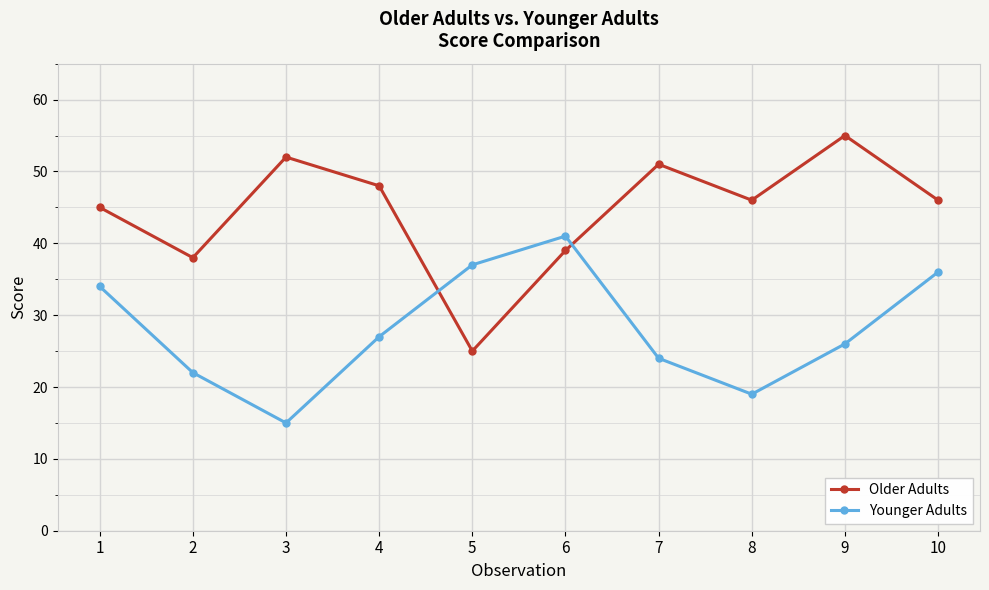

In Older Adults, how many points are lower than both neighbors (excluding endpoints)?

3